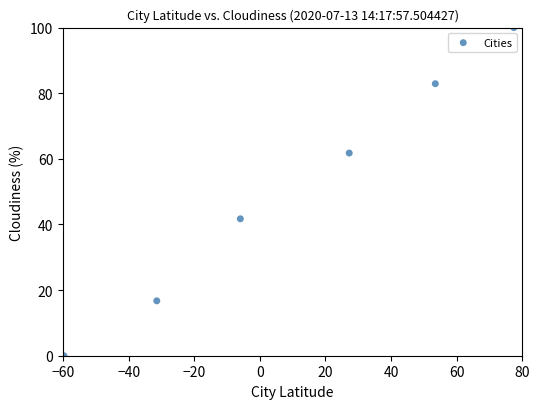

What Y value in the scatter plot is closest to 50?

41.7